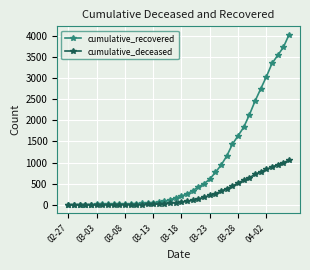

Which series has the largest total across all categories?

cumulative_recovered